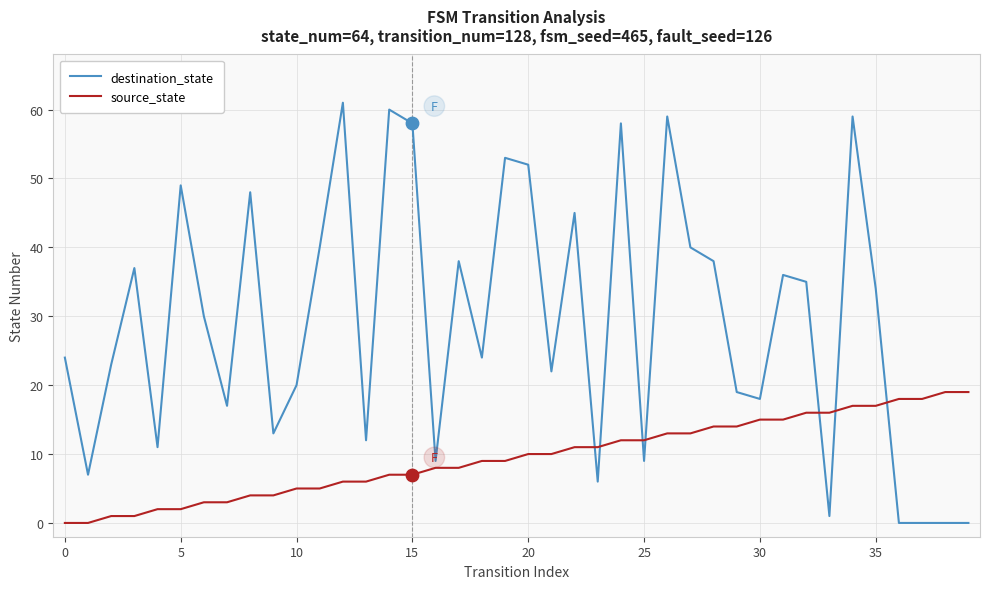

Which series has the largest total across all categories?

destination_state